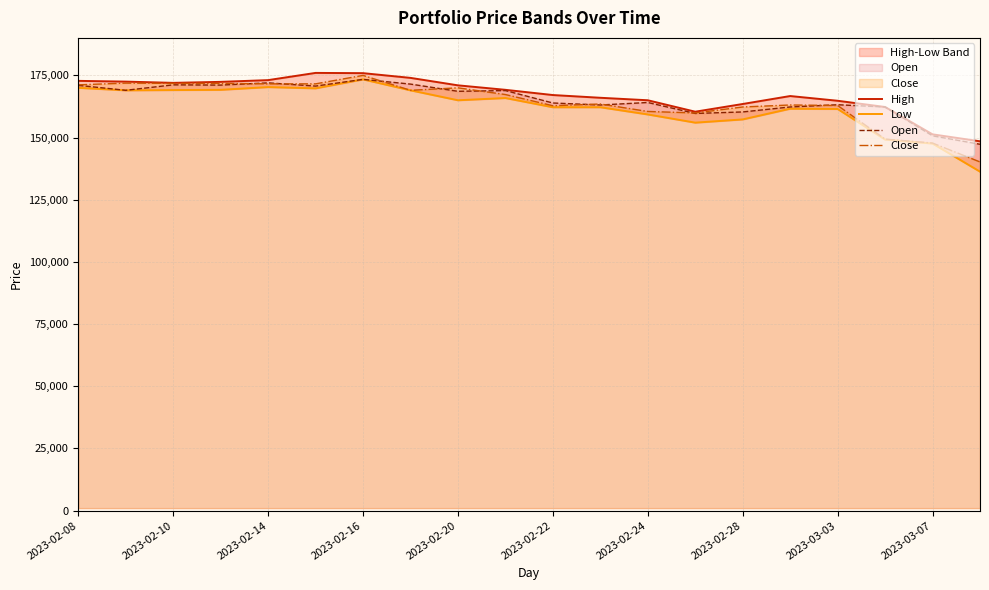

What are all the series names shown in the legend?

High, Low, Open, Close